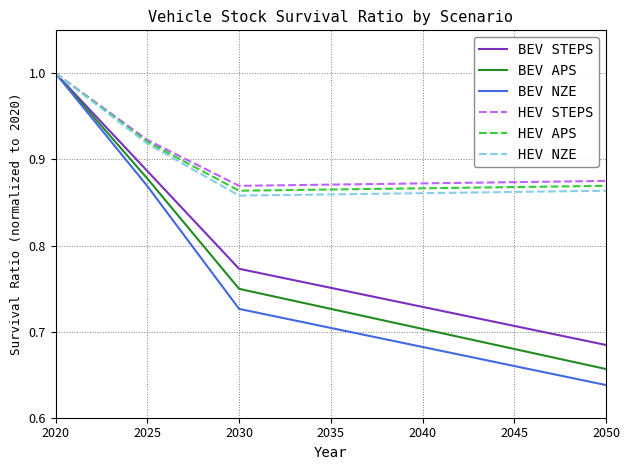

What is the spread (max minus min) of values at 2045?

0.2